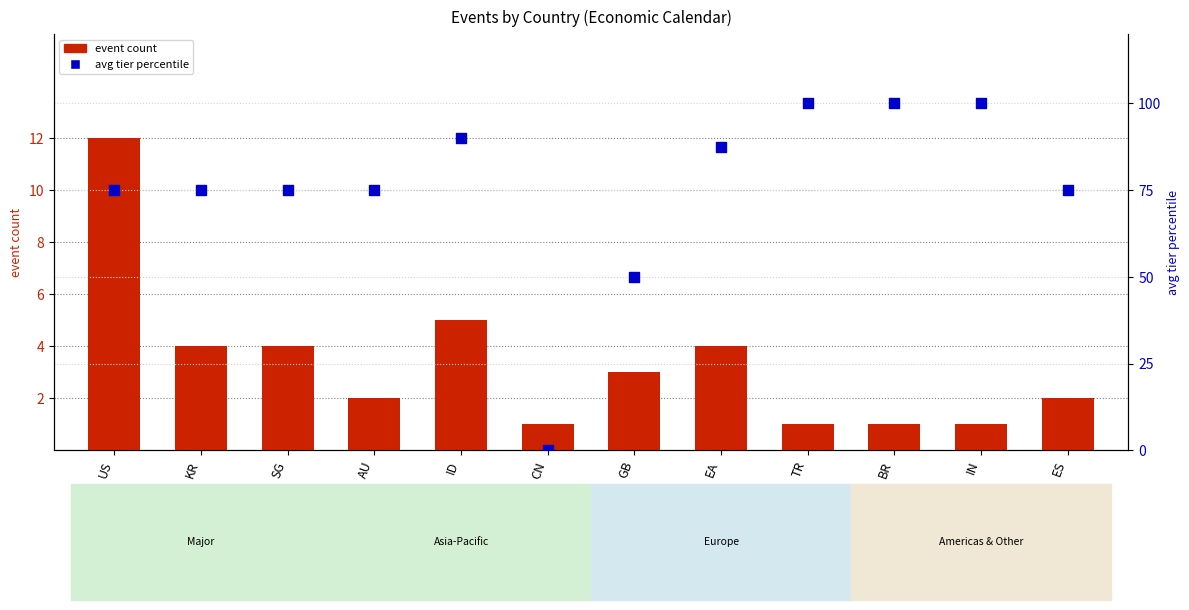

Which series reaches the maximum Y coordinate?

avg tier percentile